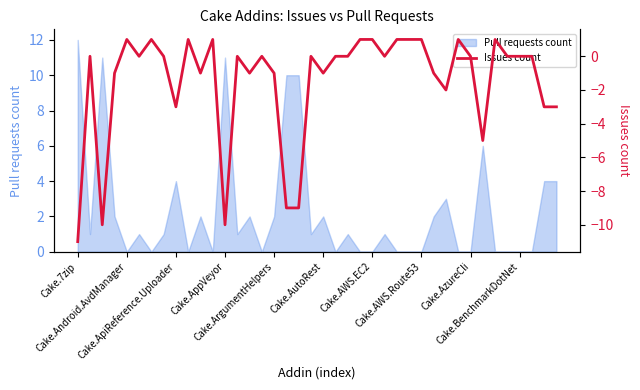

What is the maximum value for Pull requests count?

12